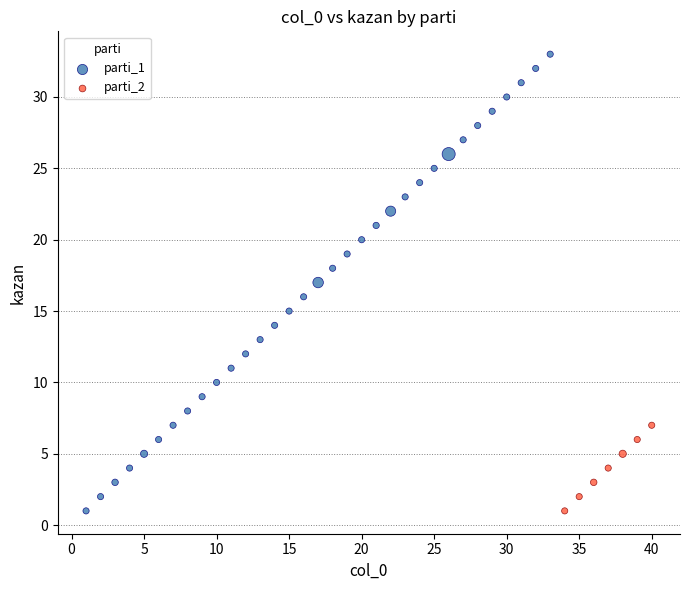

What are all the series names shown in the legend?

parti_1, parti_2